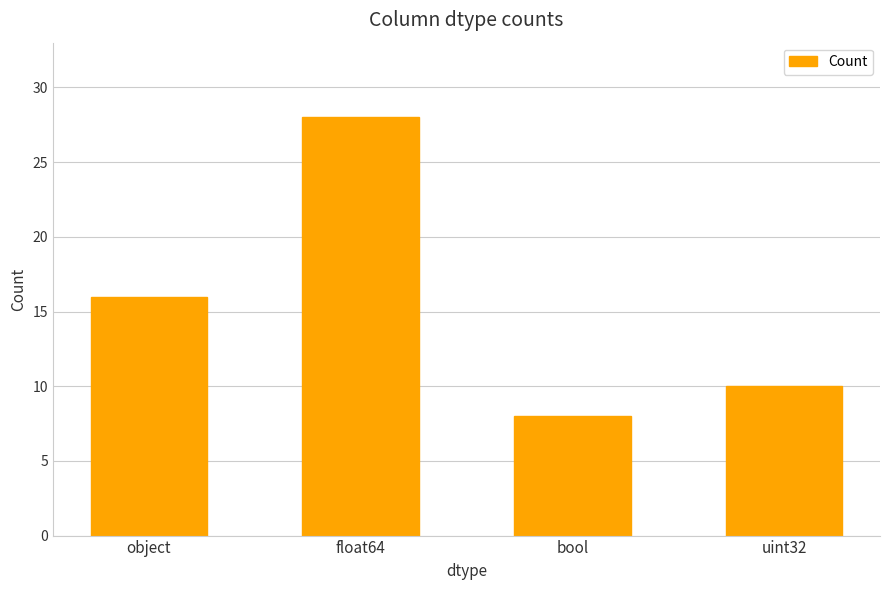

What is the average value?

16